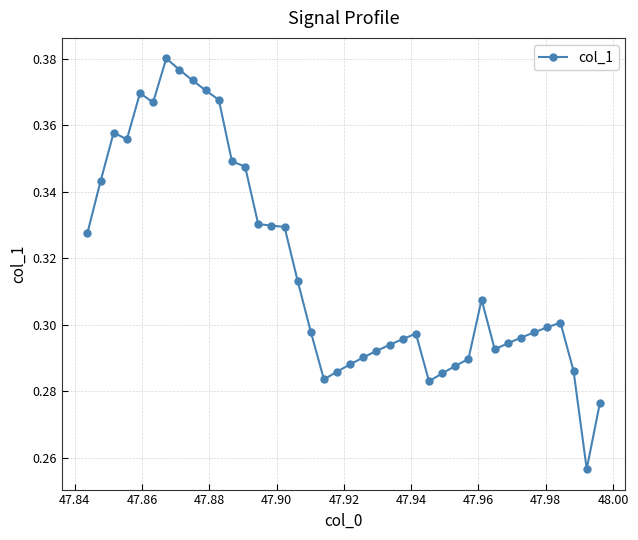

How many values are between 0 and 1?

40